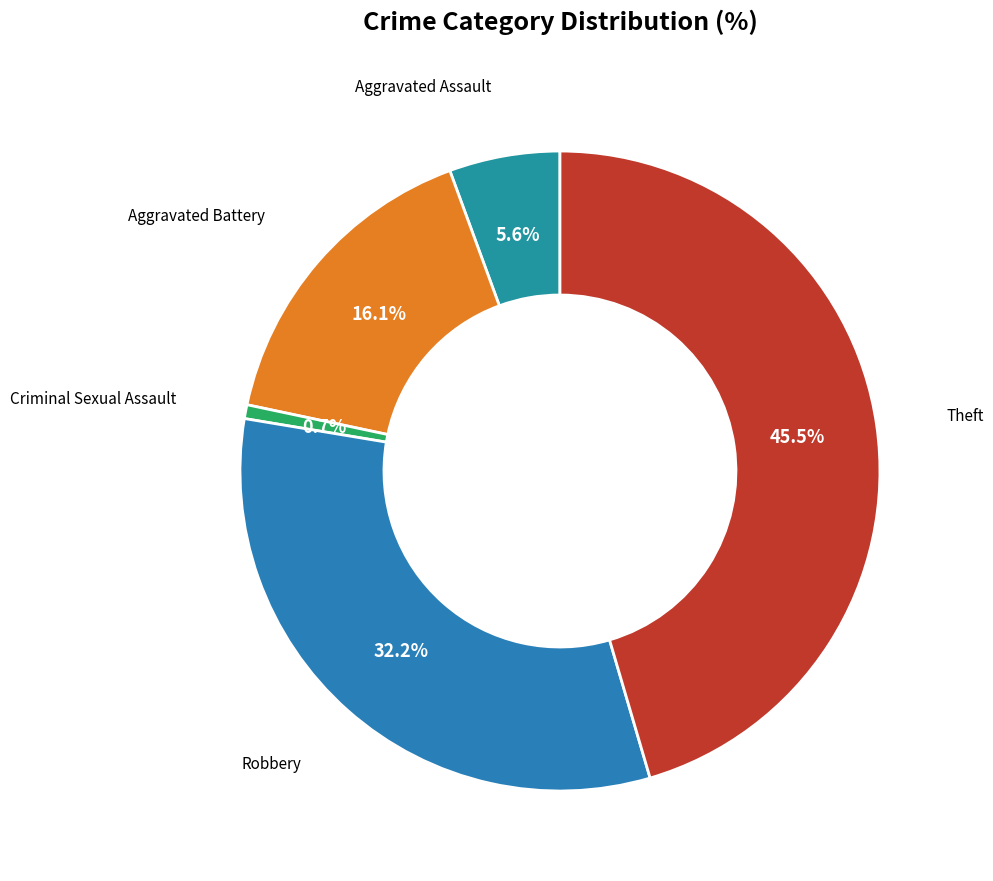

Rank the categories by value from lowest to highest.

Criminal Sexual Assault, Aggravated Assault, Aggravated Battery, Robbery, Theft